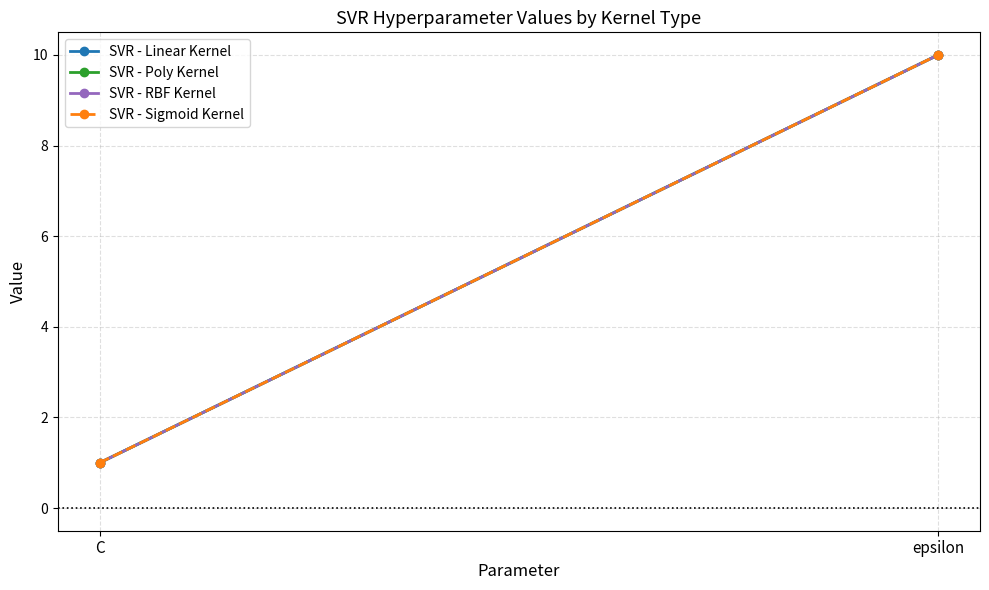

What is the label of the 1st point from the right?

epsilon